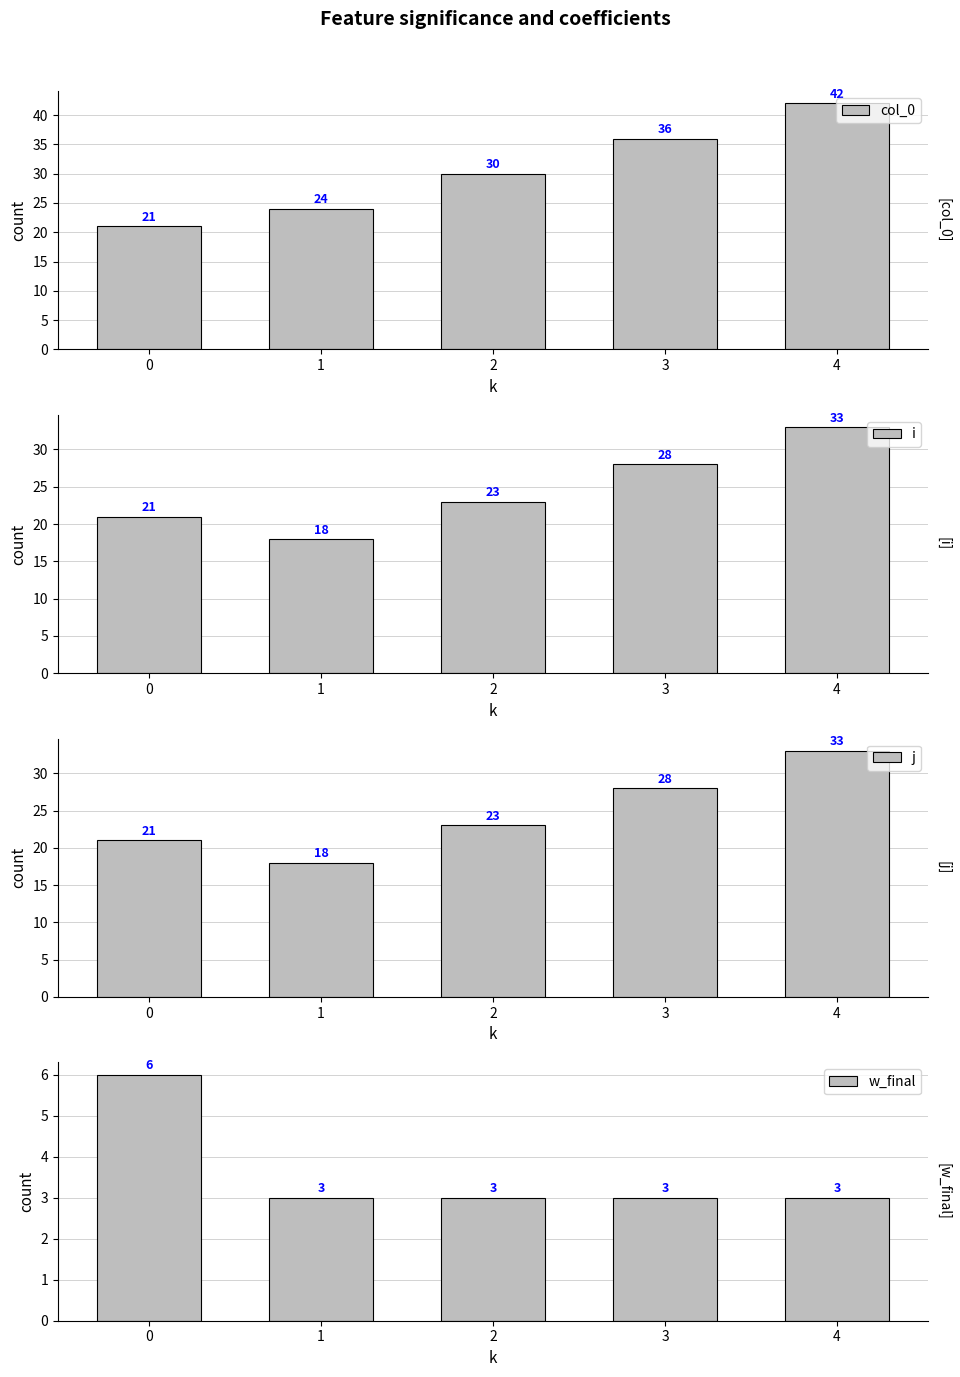

Read the j value at 0, to the nearest 5.

20